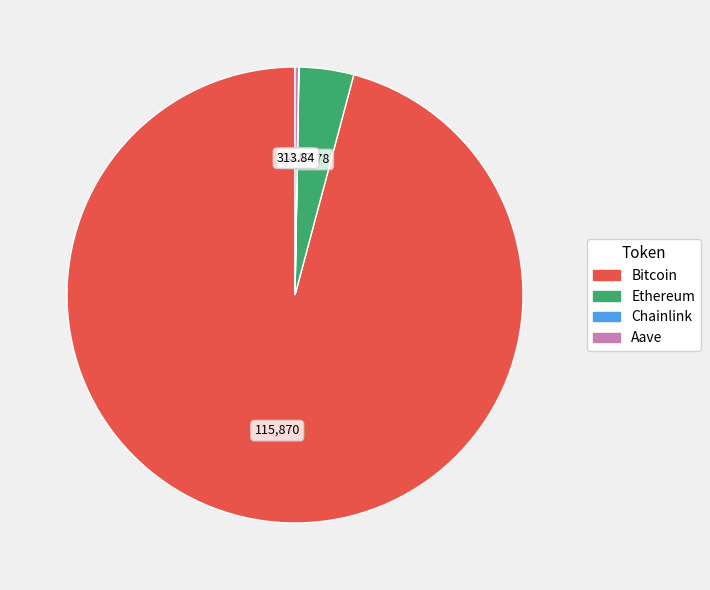

Is Bitcoin the majority of the pie?

Yes